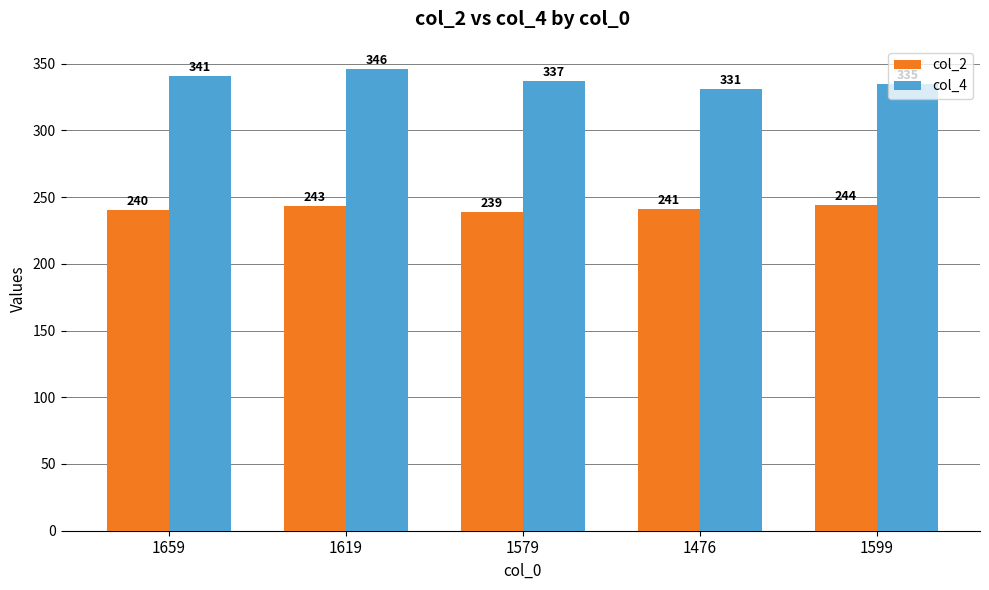

Which series has the largest range (max minus min)?

col_4